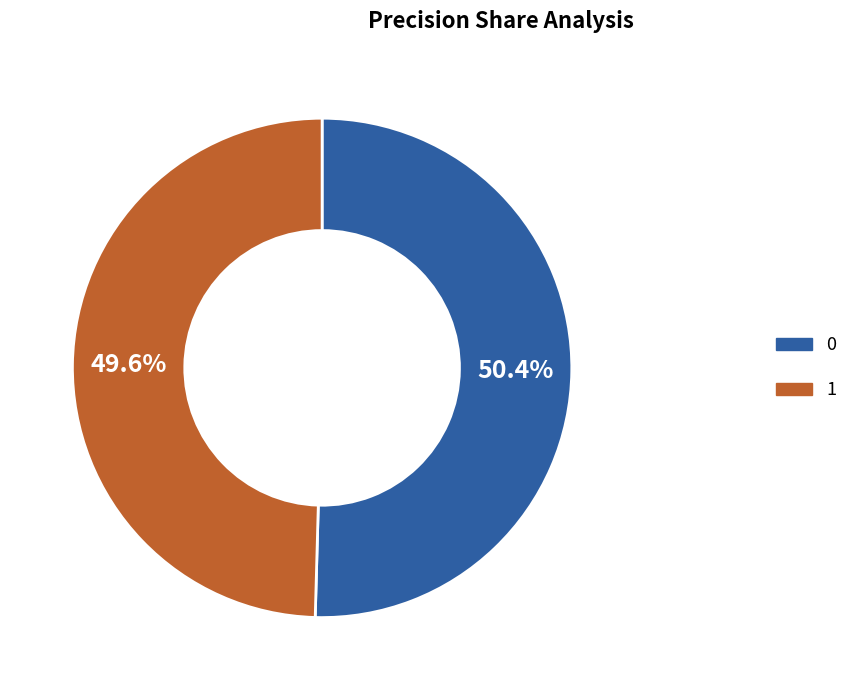

Count the number of slices in the pie.

2